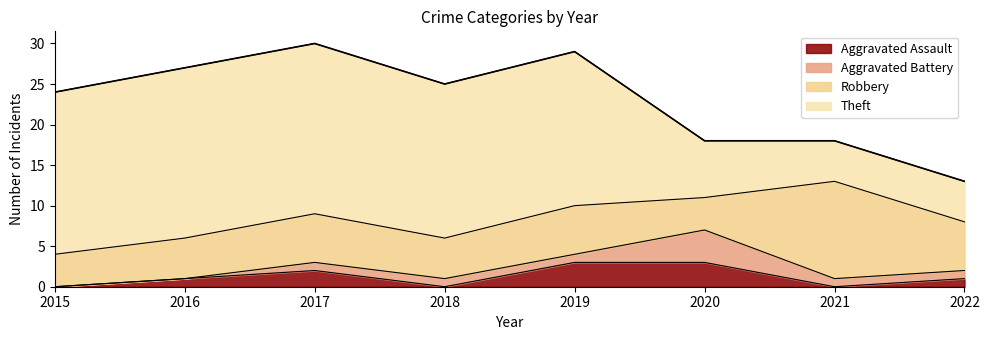

What is the value of the Robbery point at the 6th from the left?

4